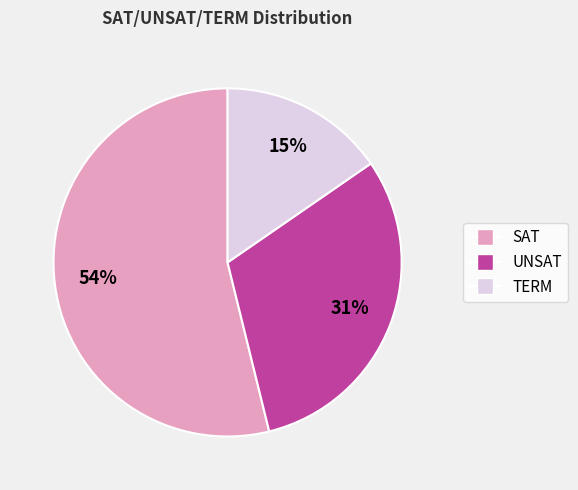

True or false: UNSAT accounts for 18% of the total.

False